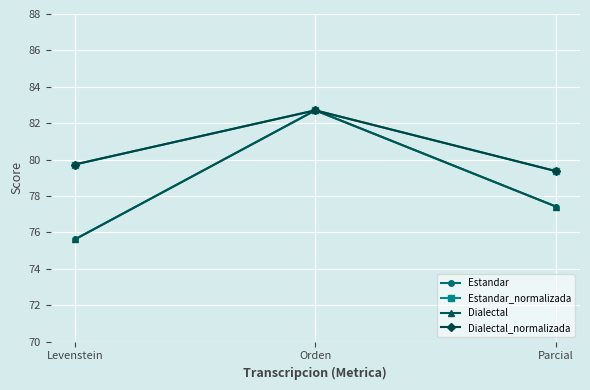

At which label is Dialectal_normalizada closest to 81?

Levenstein